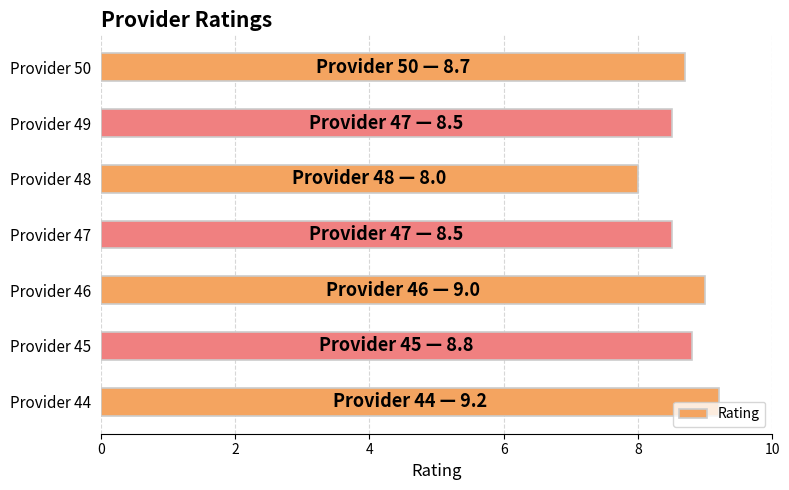

What is the average value?

8.7